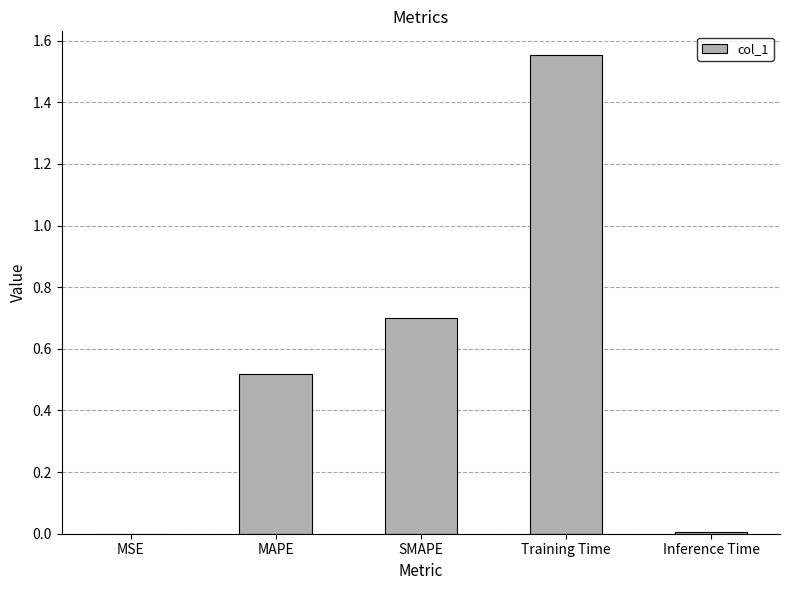

True or false: the data shows 0.1 at MAPE.

False